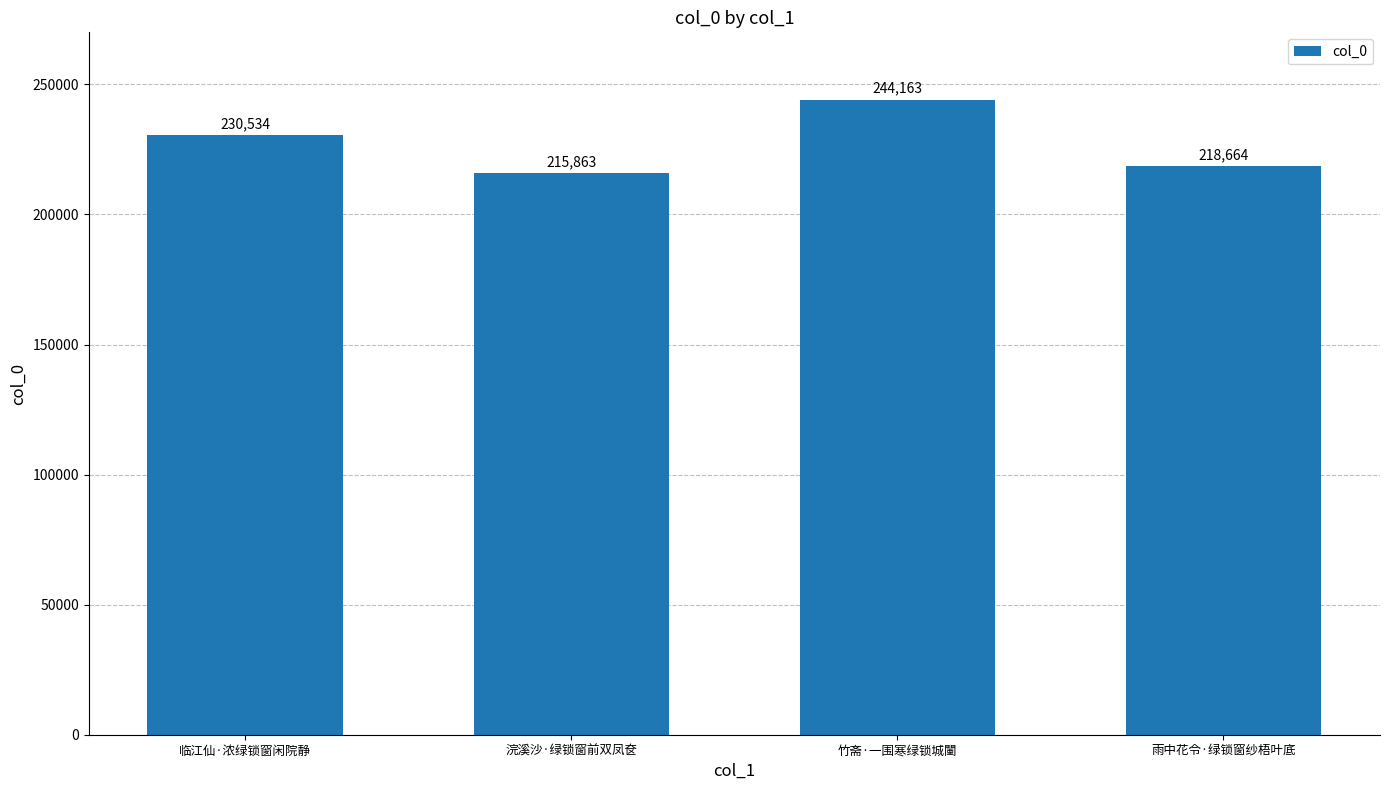

List the labels in order of value, largest first.

竹斋·一围寒绿锁城闉, 临江仙·浓绿锁窗闲院静, 雨中花令·绿锁窗纱梧叶底, 浣溪沙·绿锁窗前双凤奁